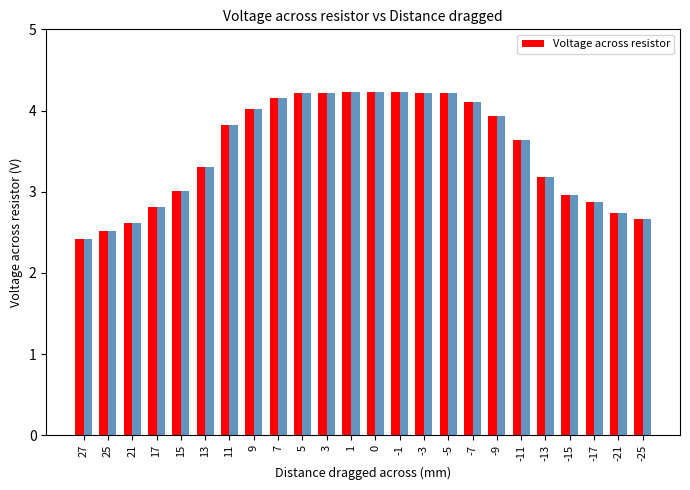

At which label does the data first exceed 3?

15